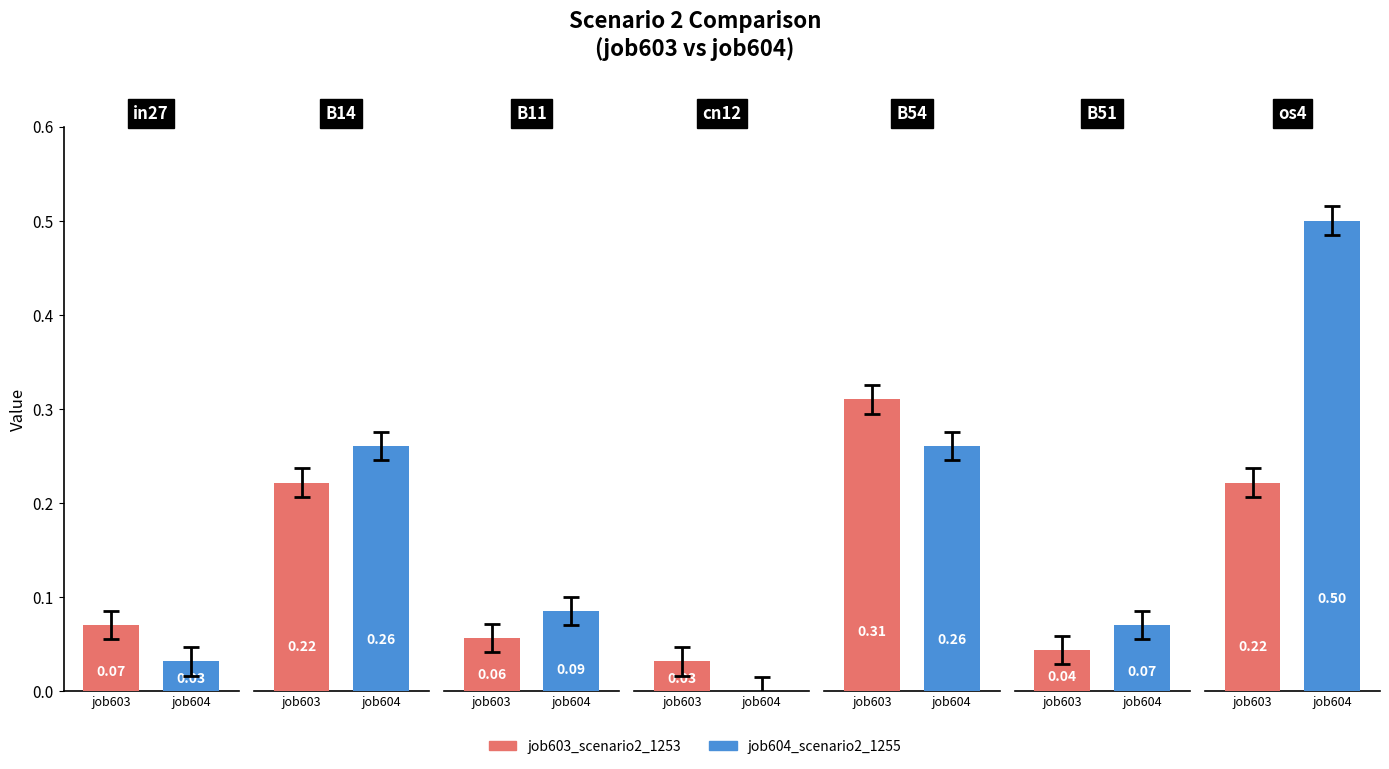

What is the average value of the job603_scenario2_1253 series?

0.1